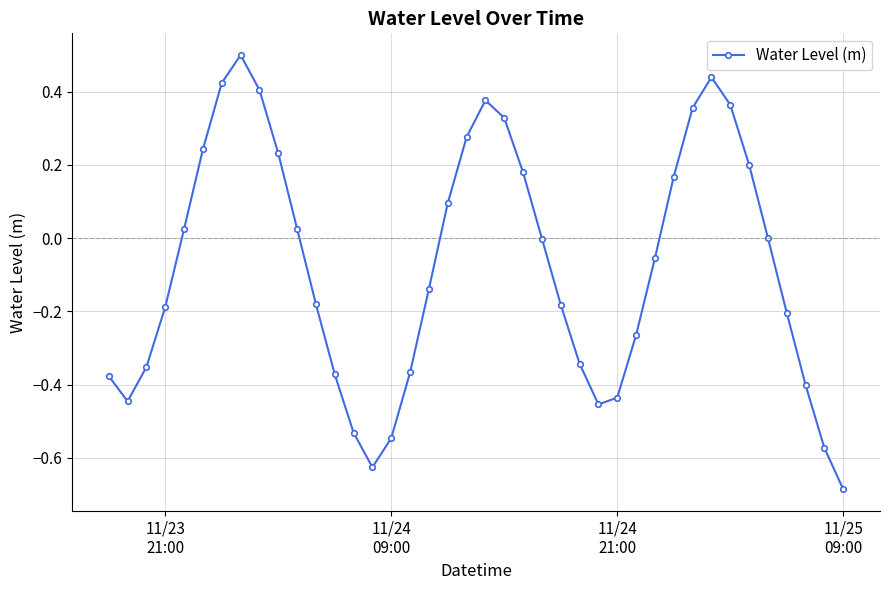

What is the maximum value shown in the chart?

0.5